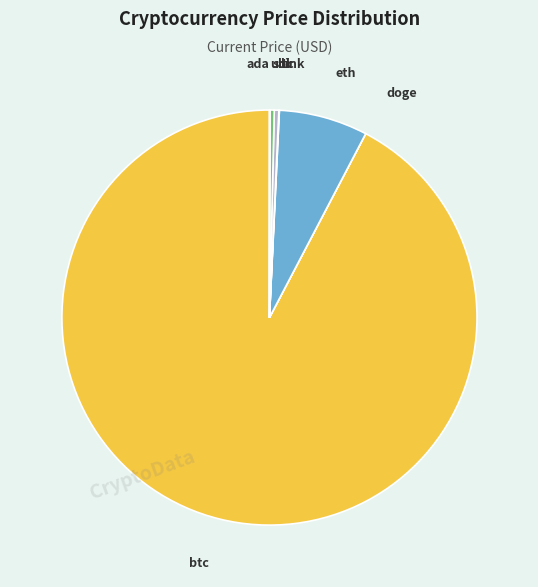

Does any single category account for the majority?

Yes